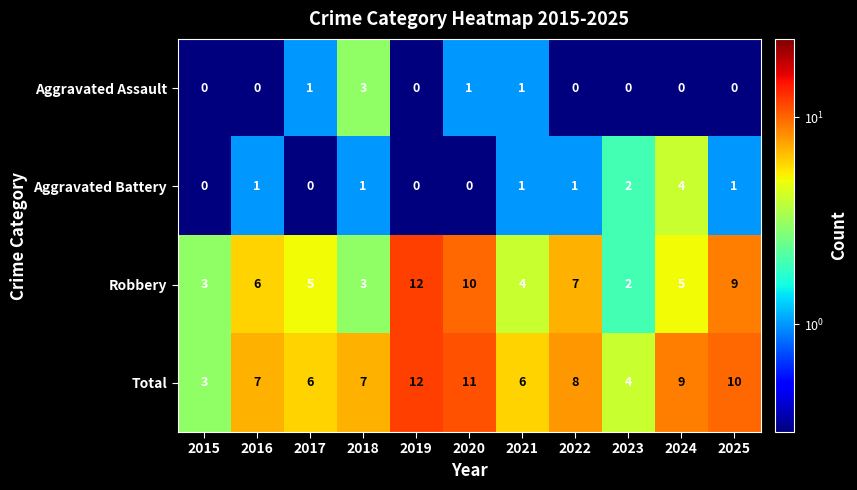

The Robbery series shows 1 at 2022. True or false?

False